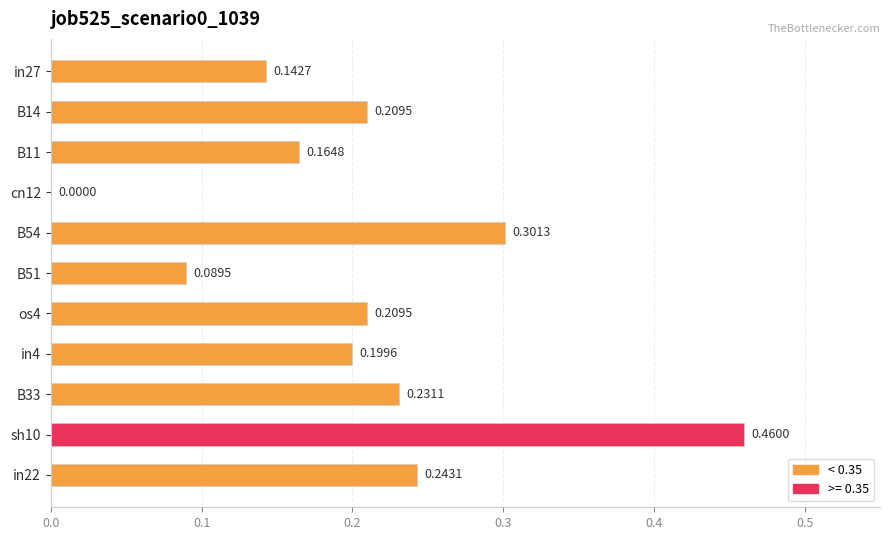

What is the change in value from in4 to sh10?

+0.3